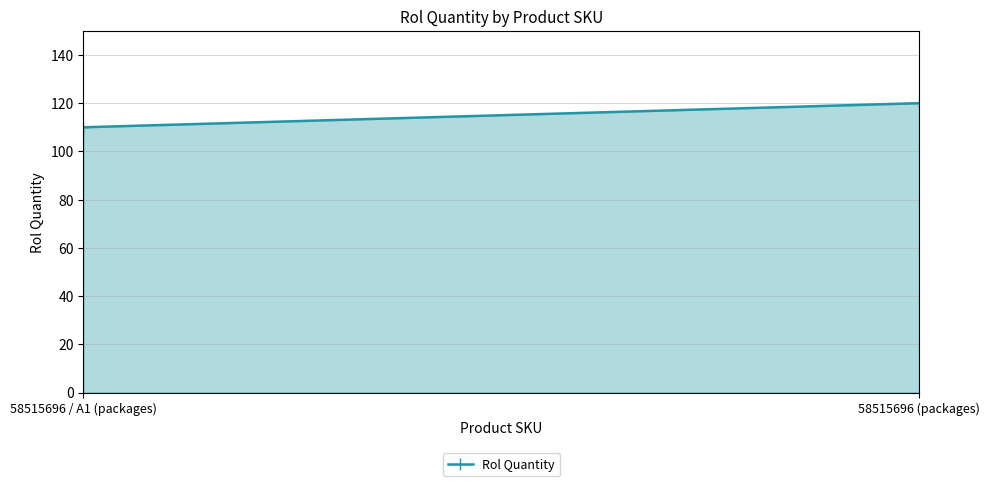

What is the ratio of the value at 58515696 / A1 (packages) to the value at 58515696 (packages)?

0.9